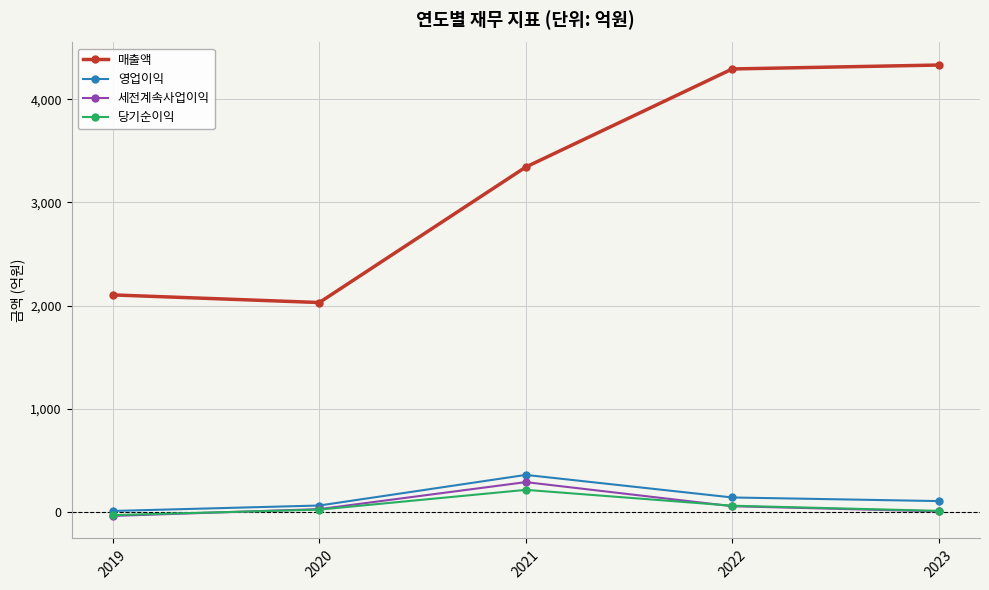

True or false: 당기순이익 has more than 2 interior local peaks.

False